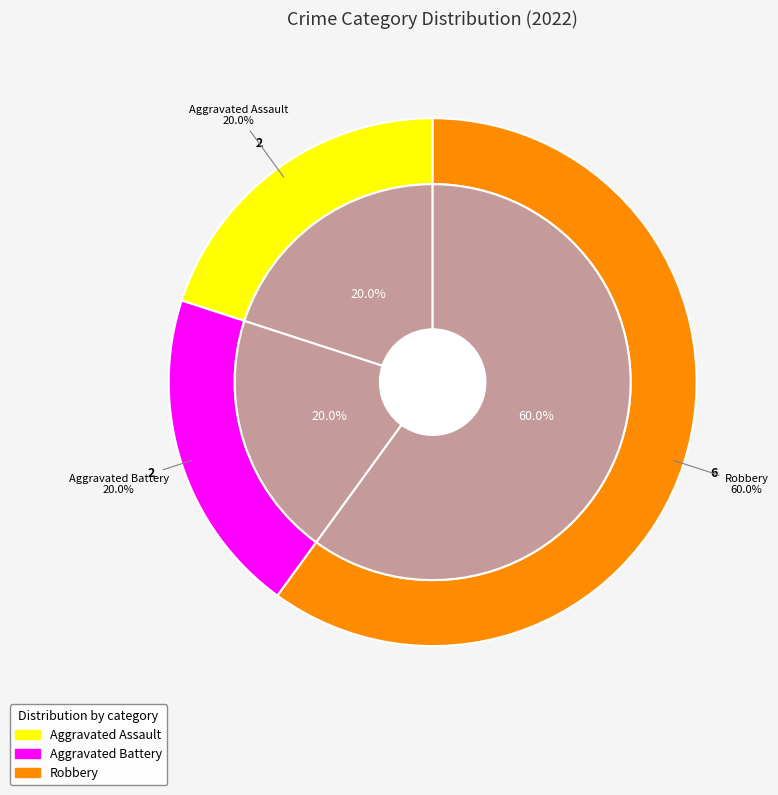

Does any single category account for the majority?

Yes